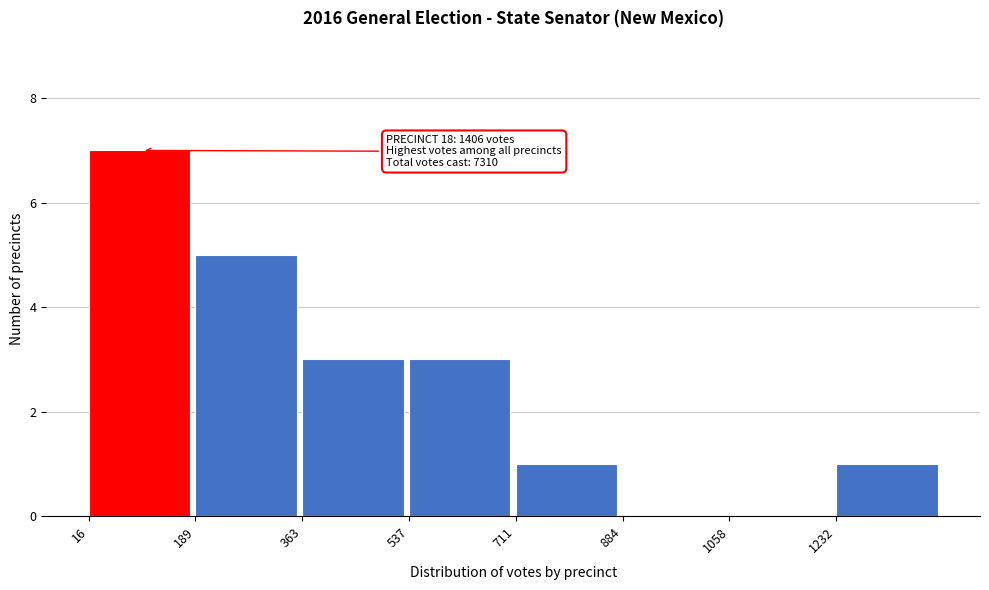

Which range on the x-axis has the tallest bar?

20 to 180